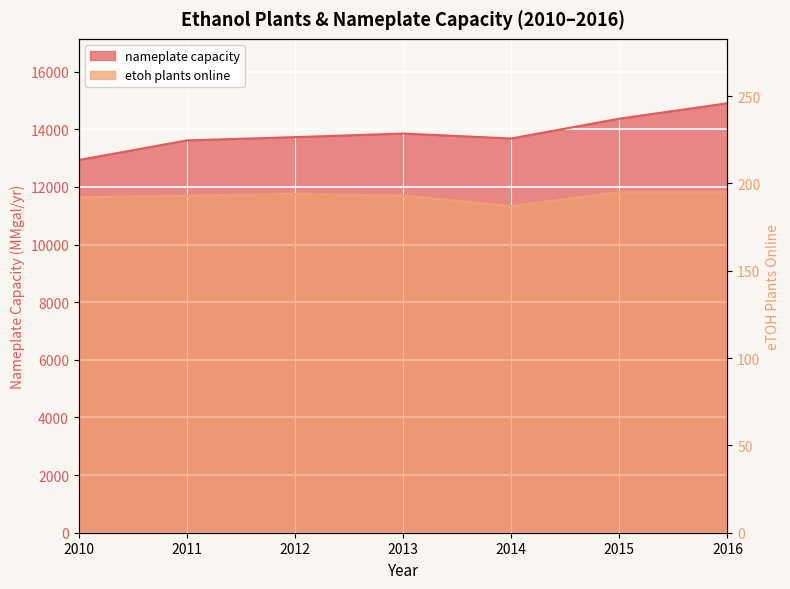

Reading left to right, transcribe all the data shown in this chart.

nameplate capacity: 2010=12934	2011=13614	2012=13728	2013=13852	2014=13681	2015=14369	2016=14903
etoh plants online: 2010=192	2011=193	2012=194	2013=193	2014=187	2015=195	2016=195